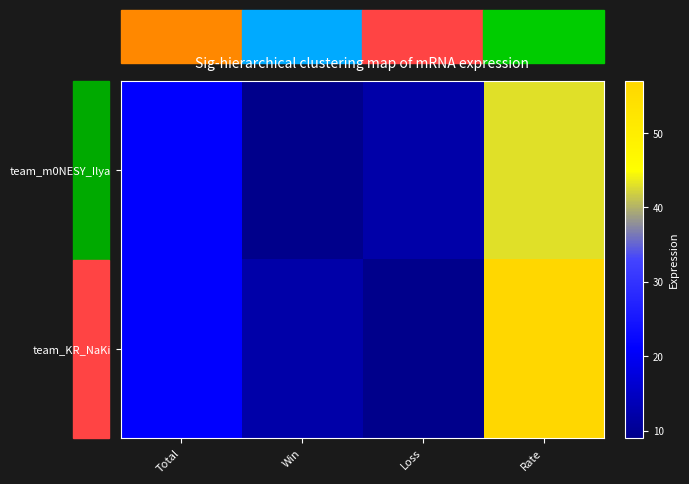

Which category has the lowest value across all series?

Win